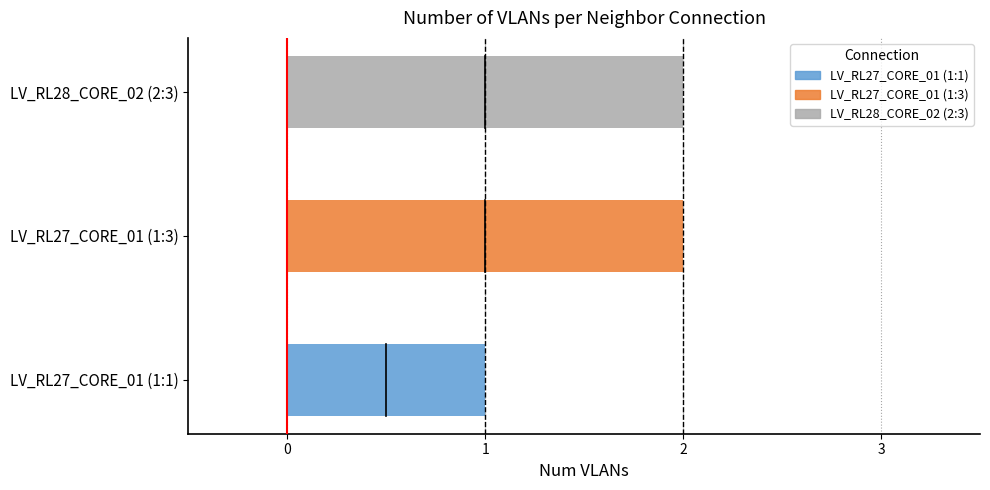

Which label corresponds to the smallest value in the chart?

LV_RL27_CORE_01 (1:1)